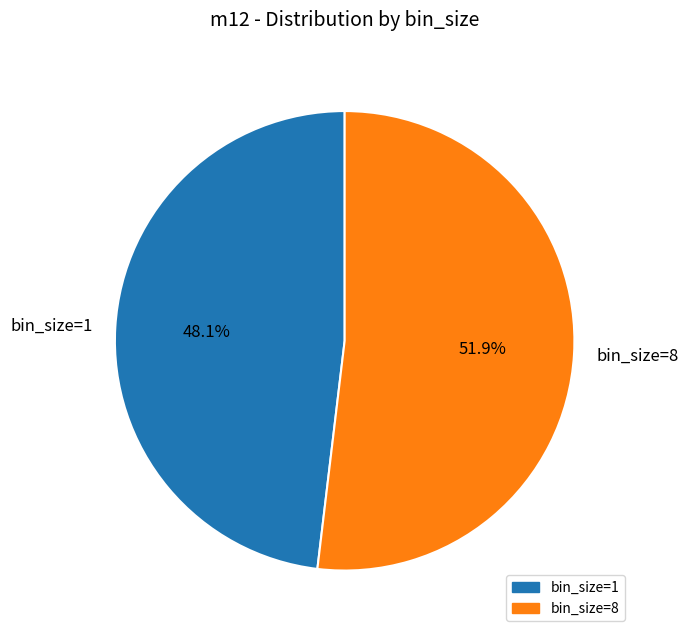

Count the number of slices in the pie.

2